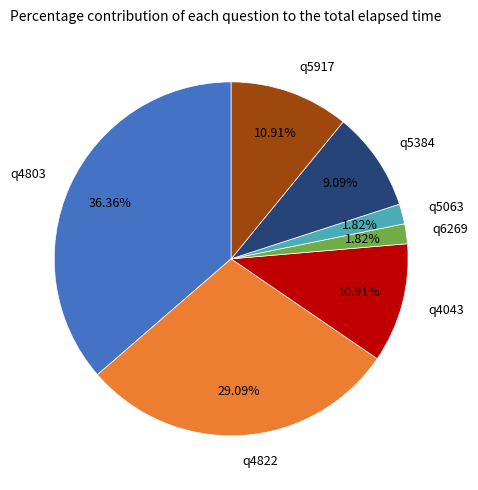

To the nearest percent, what portion does q4043 represent?

11%